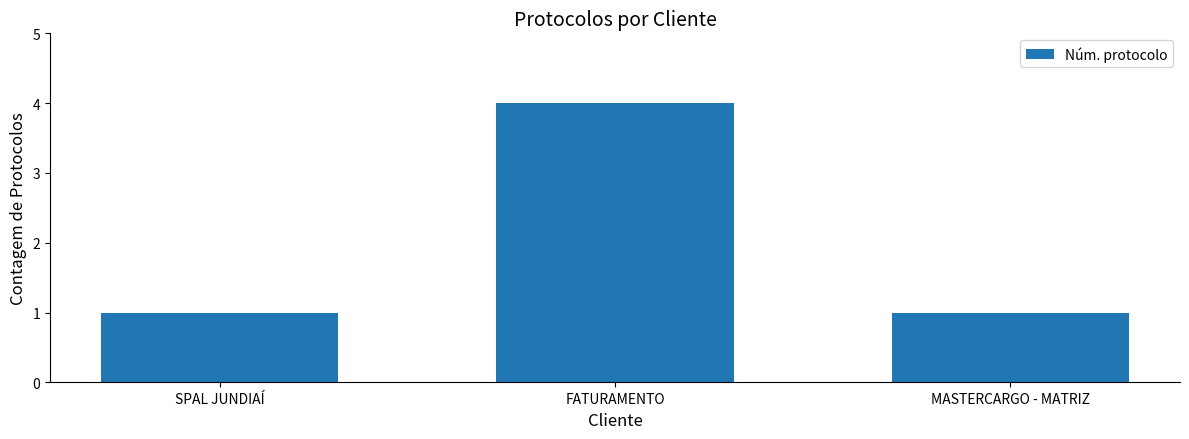

How many distinct data groups are displayed?

1